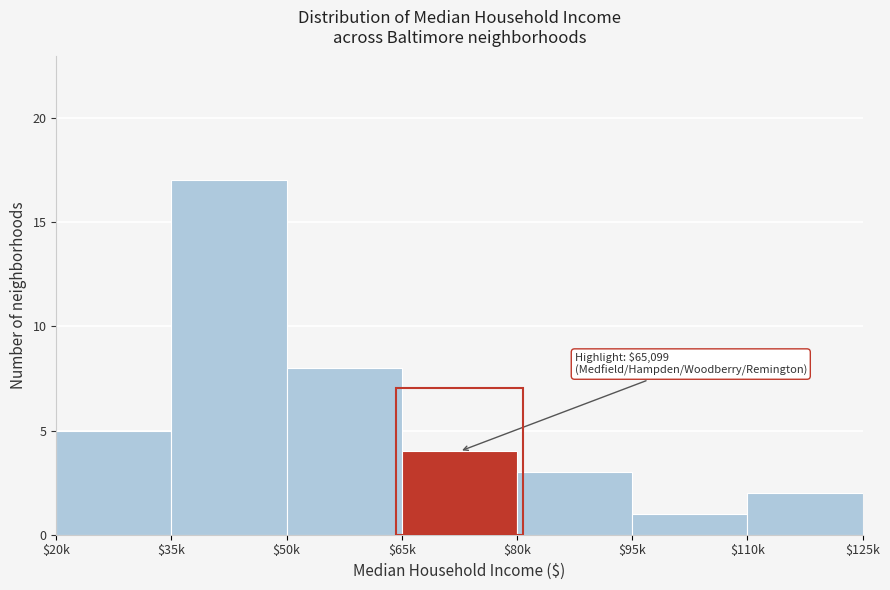

Reading left to right, transcribe all the data shown in this chart.

5	17	8	4	3	1	2